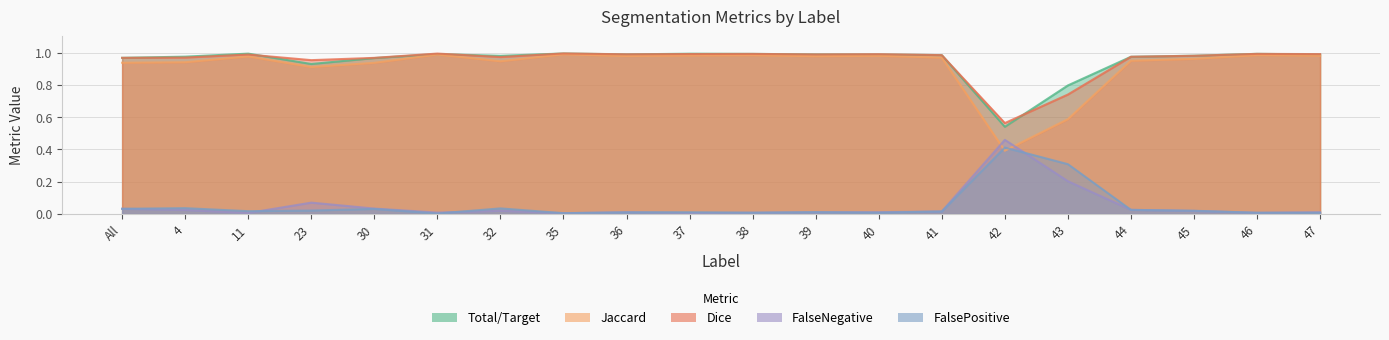

What is the value of the Dice point at the 14th from the left?

1.0